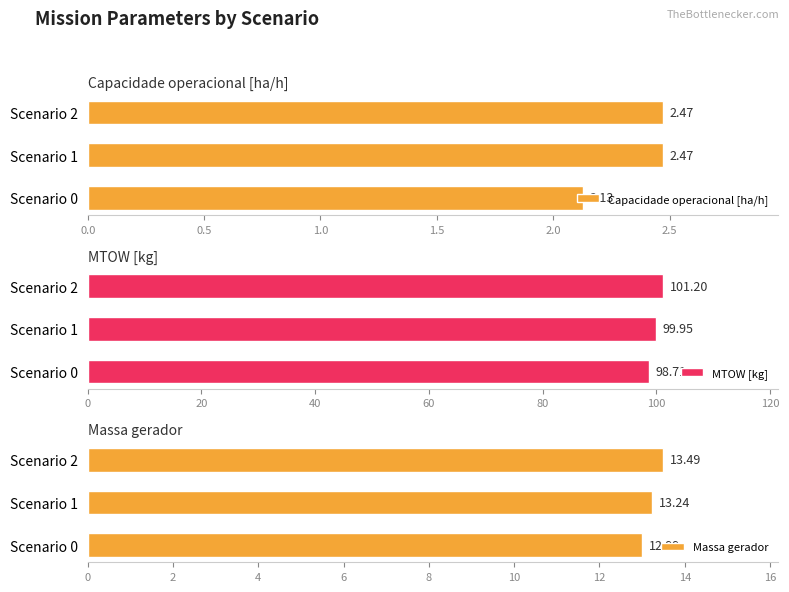

What is the sum of all MTOW [kg] values?

299.9